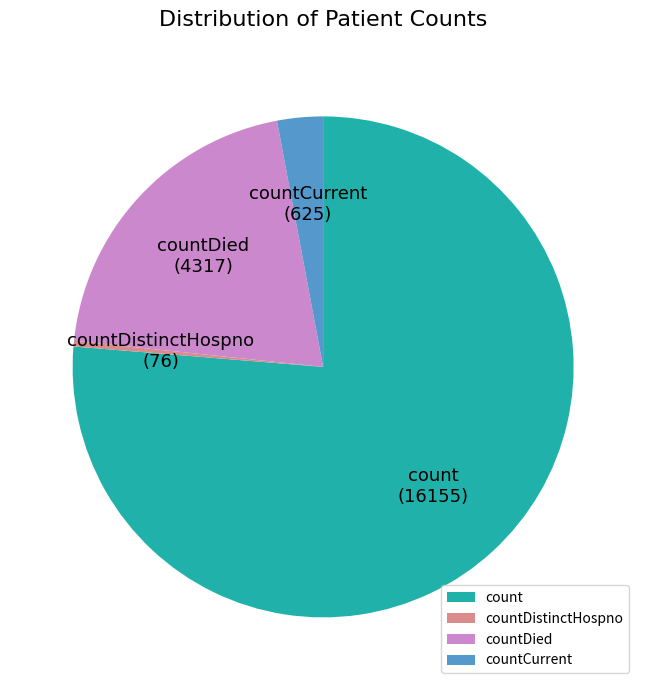

Which slice is the largest?

count